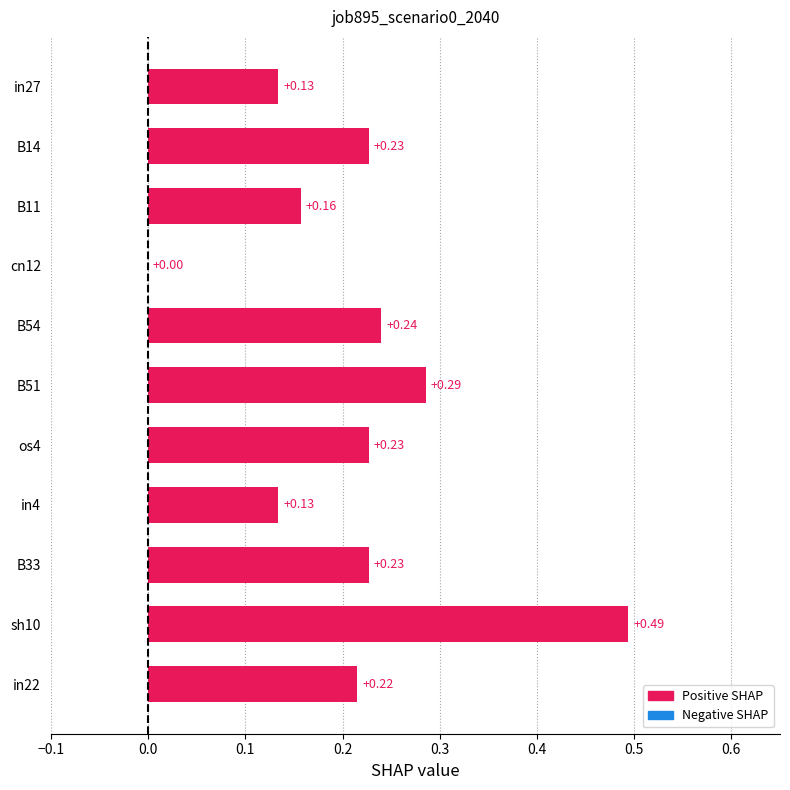

Which has a higher value, cn12 or os4?

os4